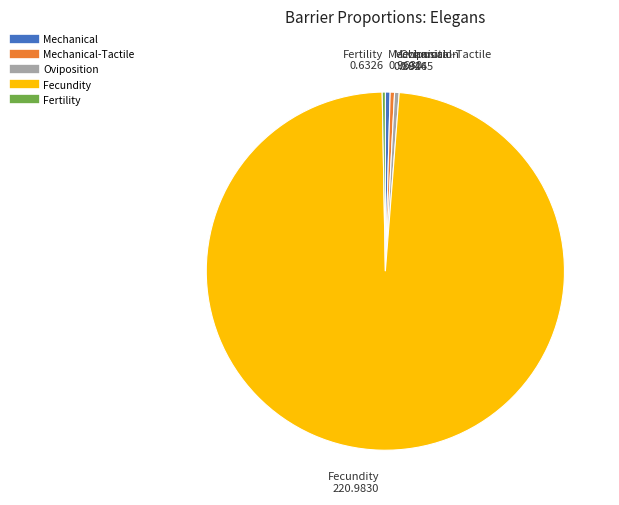

How many slices are in this pie chart?

5